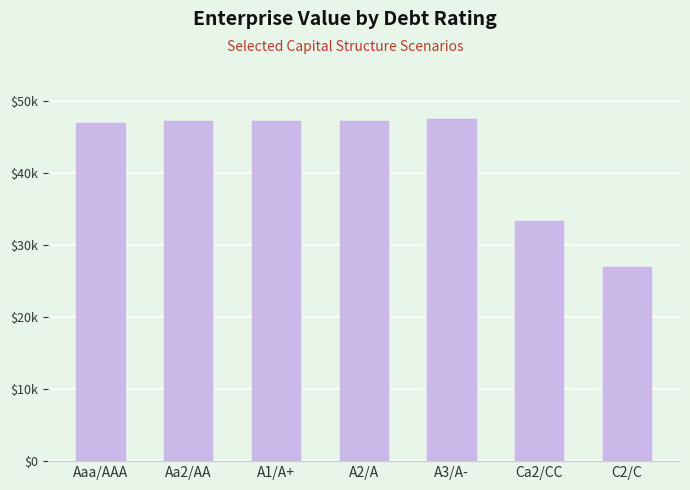

Reading left to right, list all the values displayed in this chart.

Aaa/AAA=46.9	Aa2/AA=47.2	A1/A+=47.3	A2/A=47.2	A3/A-=47.5	Ca2/CC=33.3	C2/C=27.0